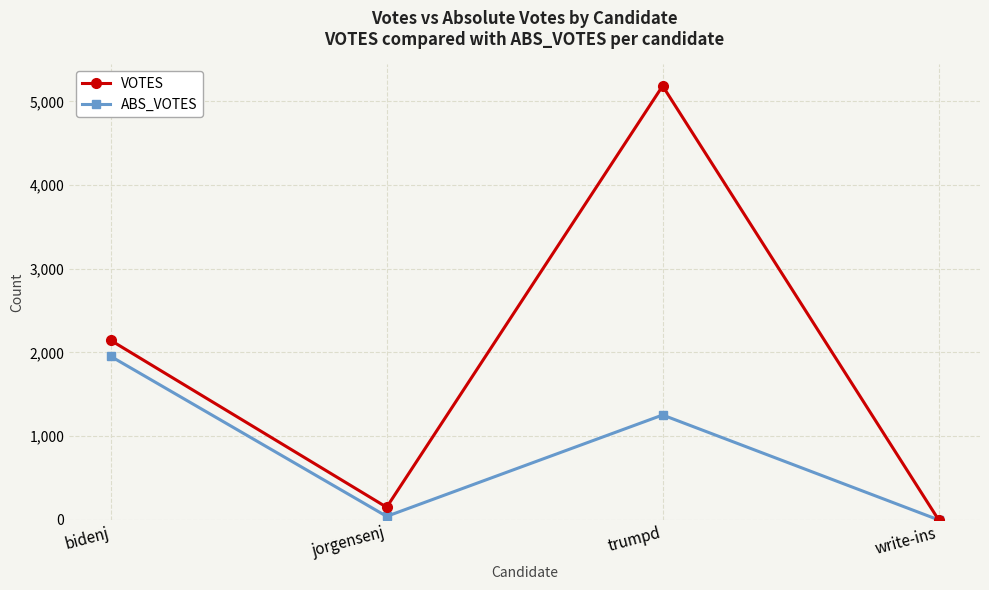

Reading left to right, transcribe all the data shown in this chart.

VOTES: bidenj=2145	jorgensenj=151	trumpd=5184	write-ins=1
ABS_VOTES: bidenj=1954	jorgensenj=42	trumpd=1253	write-ins=0